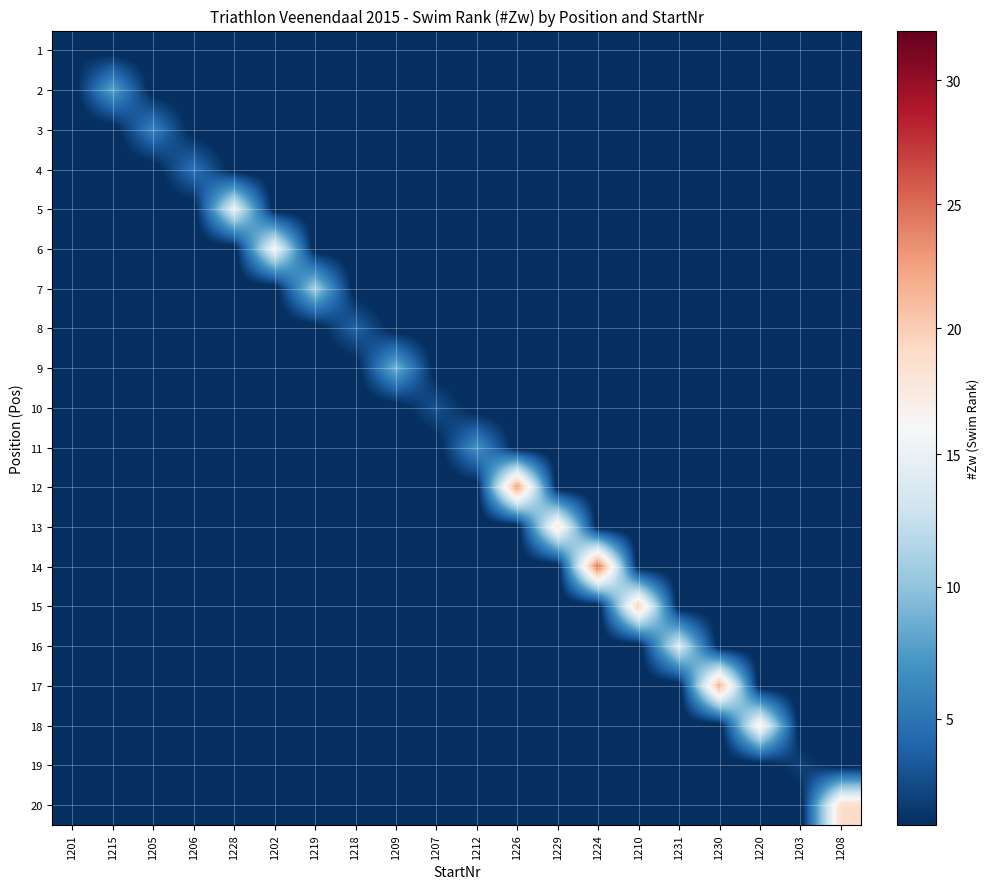

At which category does the chart reach its minimum across all series?

1215